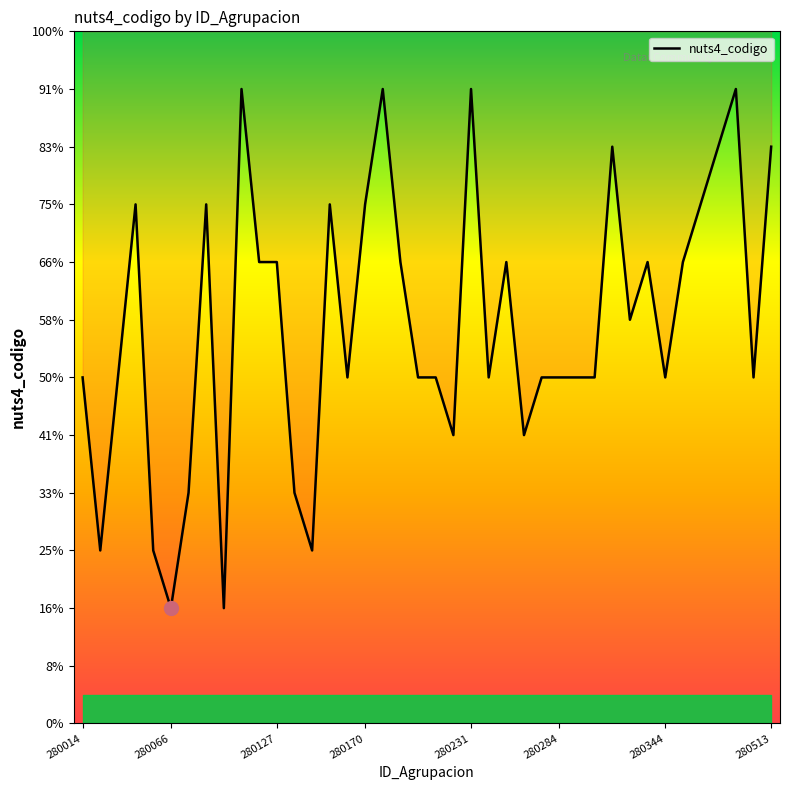

What is the difference between the values at 39 and 24?

2